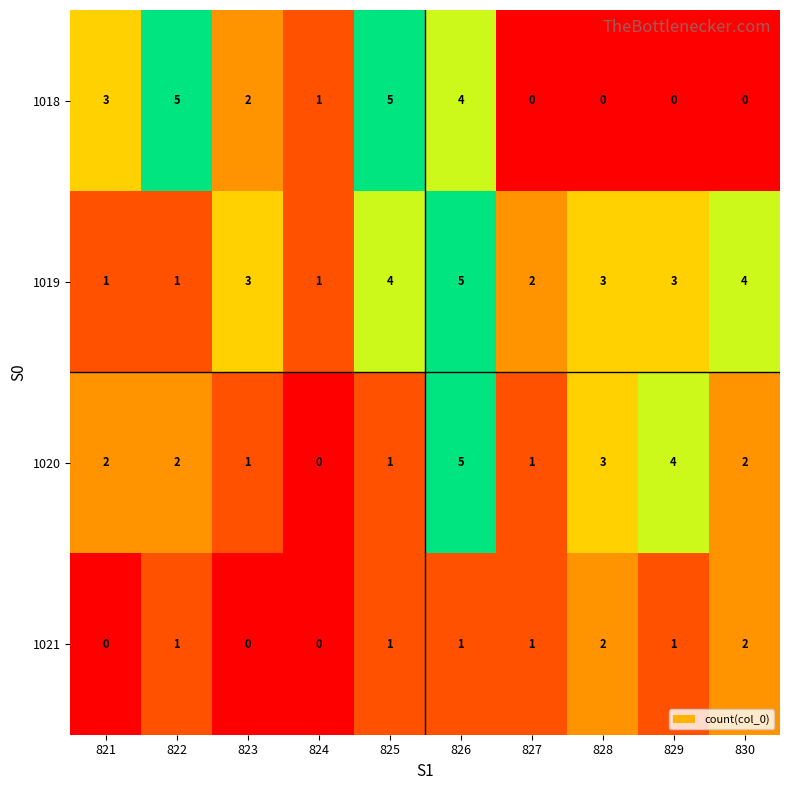

What is the difference between the maximum and minimum values in the 1018 series?

5